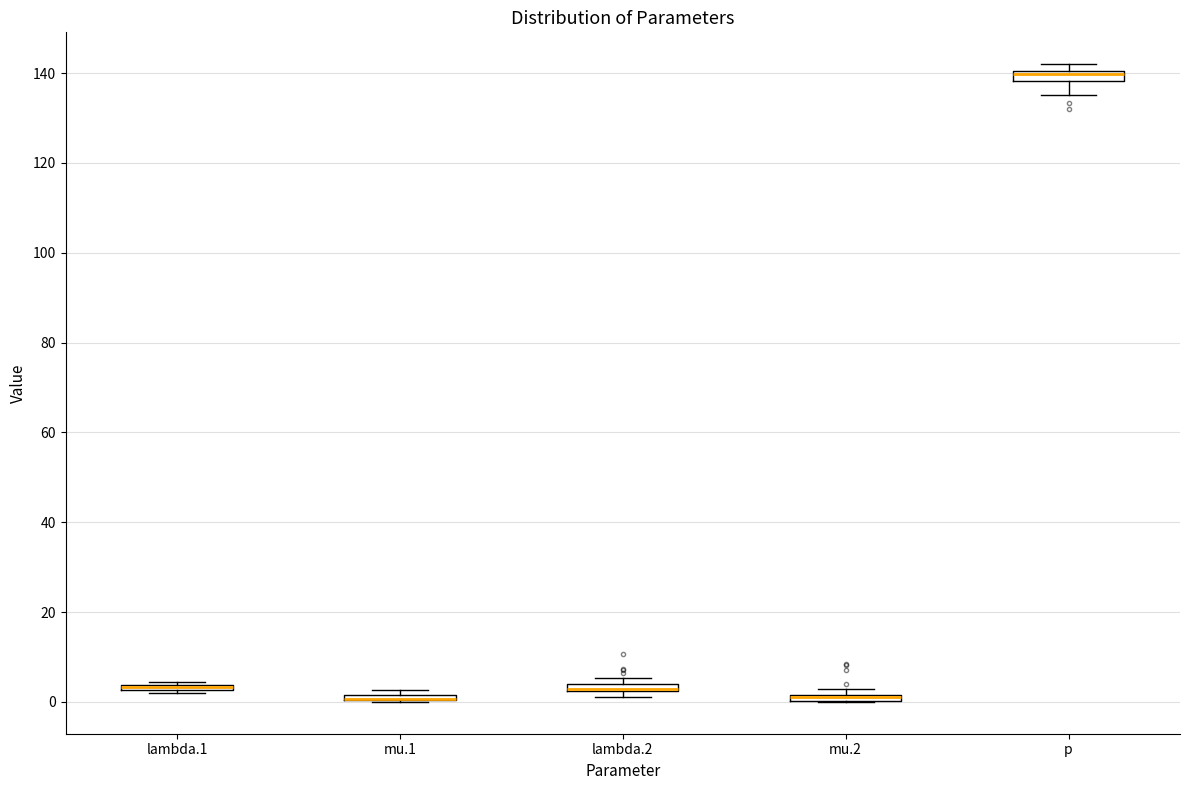

Where is the lower edge of the box for lambda.2 on the y-axis? The values are not printed on the chart, so give them approximately, as read against the axis.

2